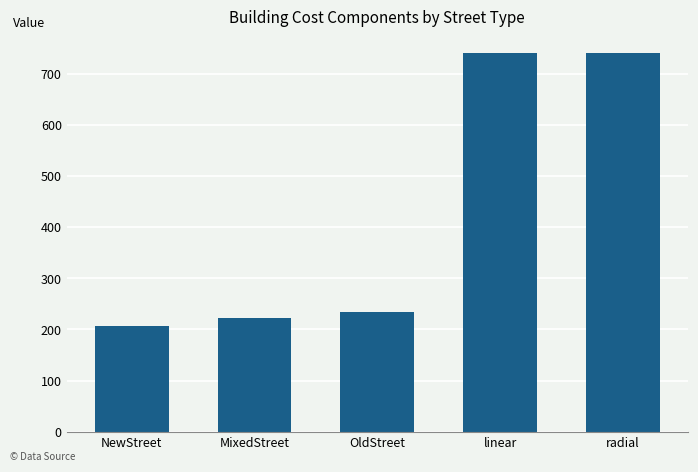

How many data points are less than 234?

2